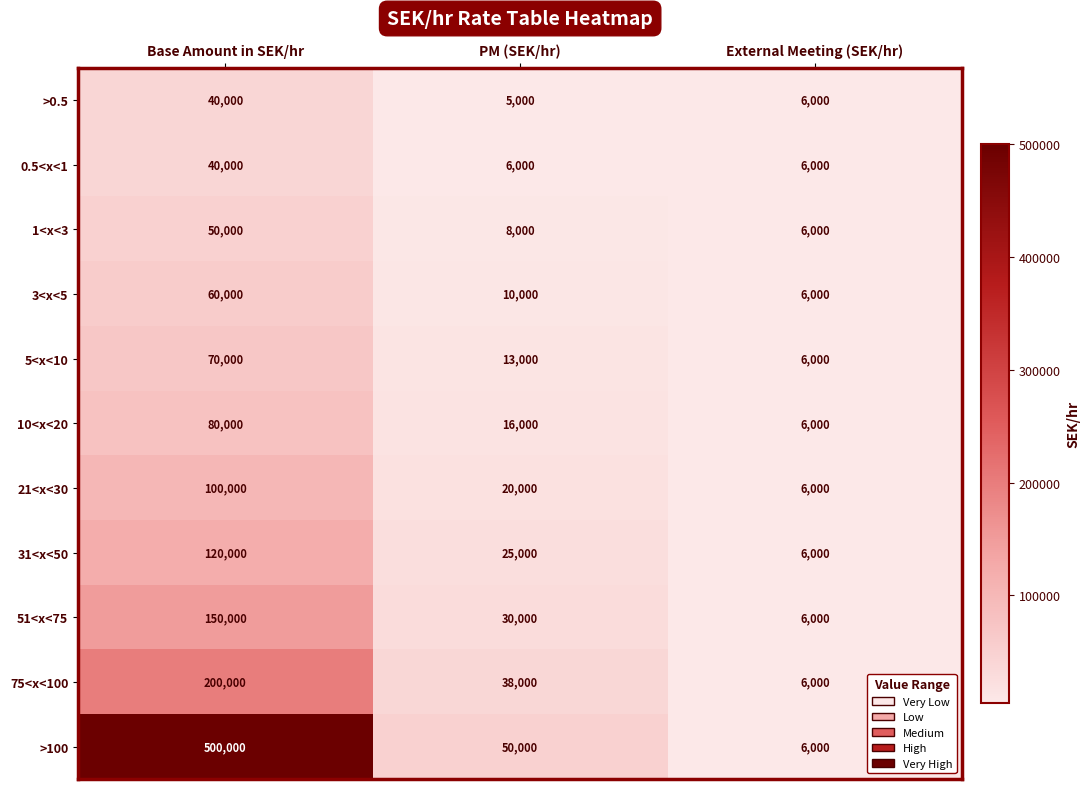

Count the number of categories in the chart.

3